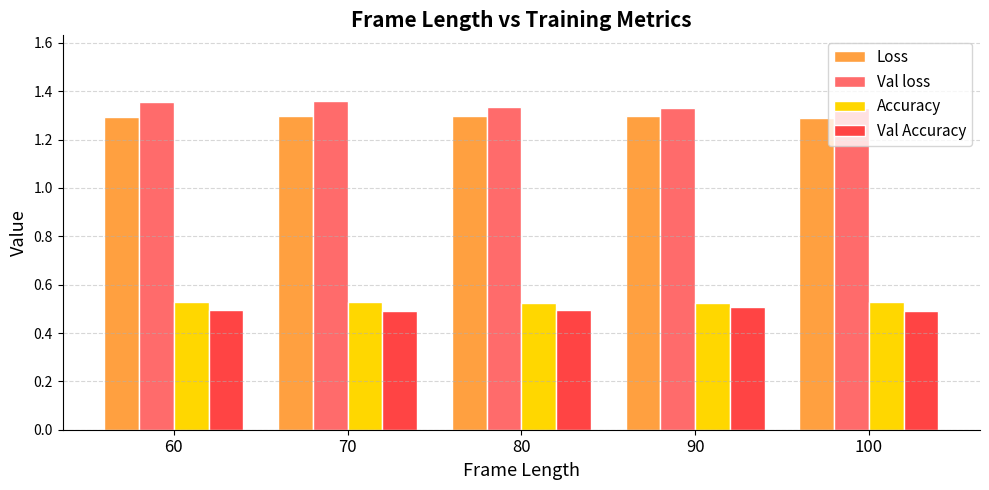

At how many categories does at least one series exceed 1?

5